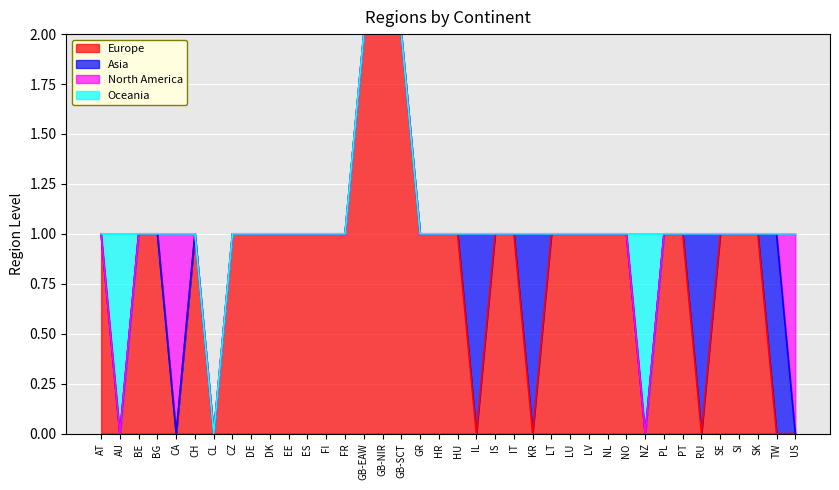

True or false: Europe has a value of 1 at PT.

True